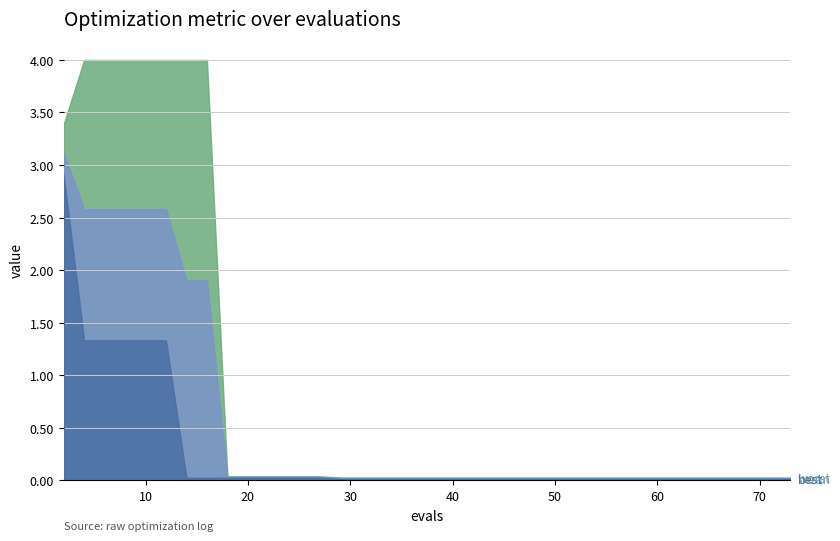

At which label is mean closest to 1?

14